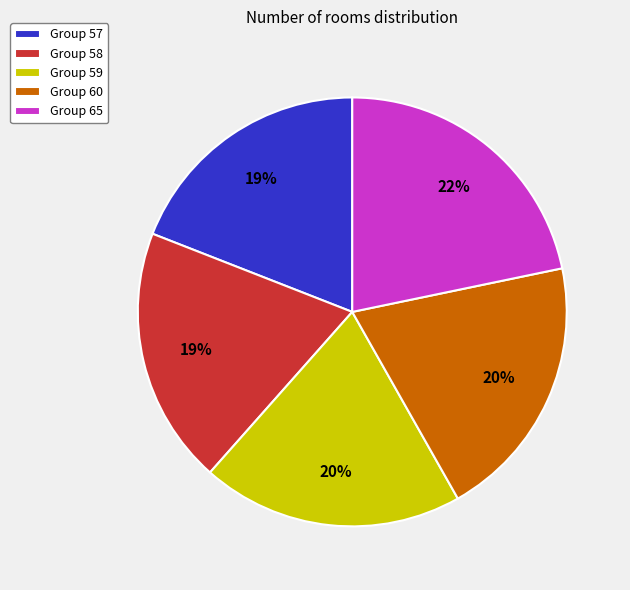

How many segments does this pie chart have?

5